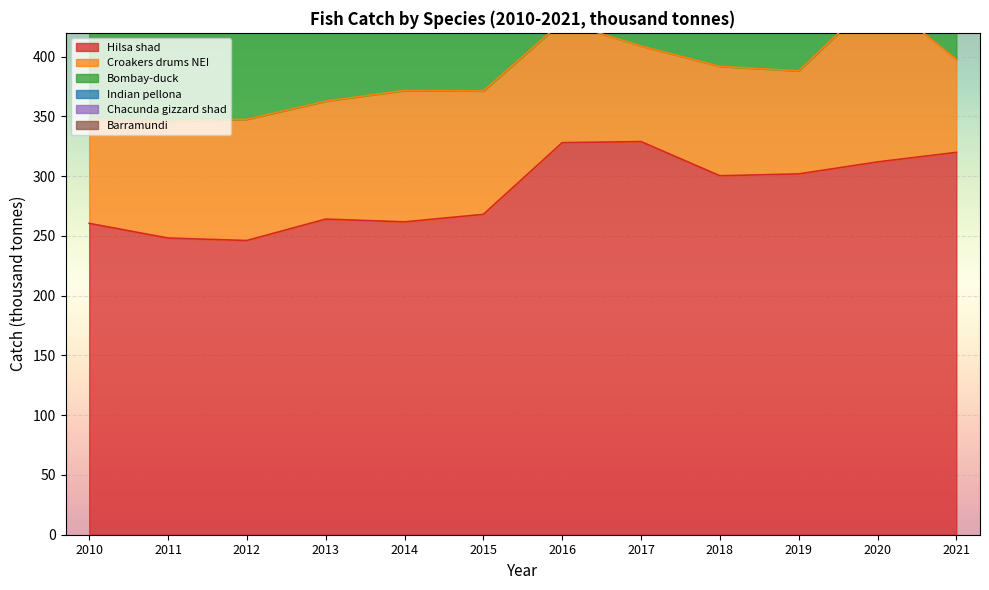

What is the sum of all Barramundi values?

105.3